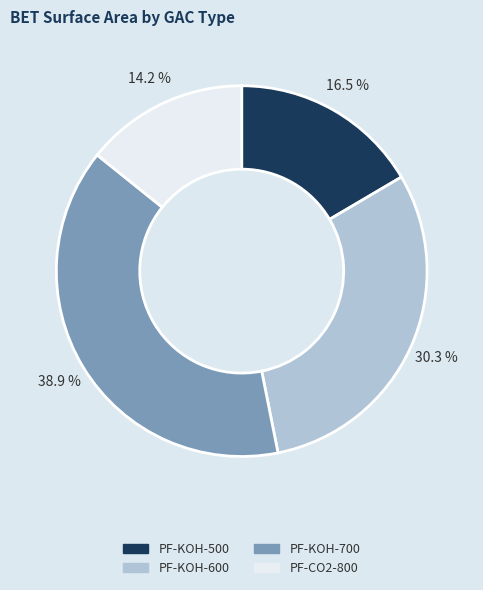

Is there a majority slice in this chart?

No